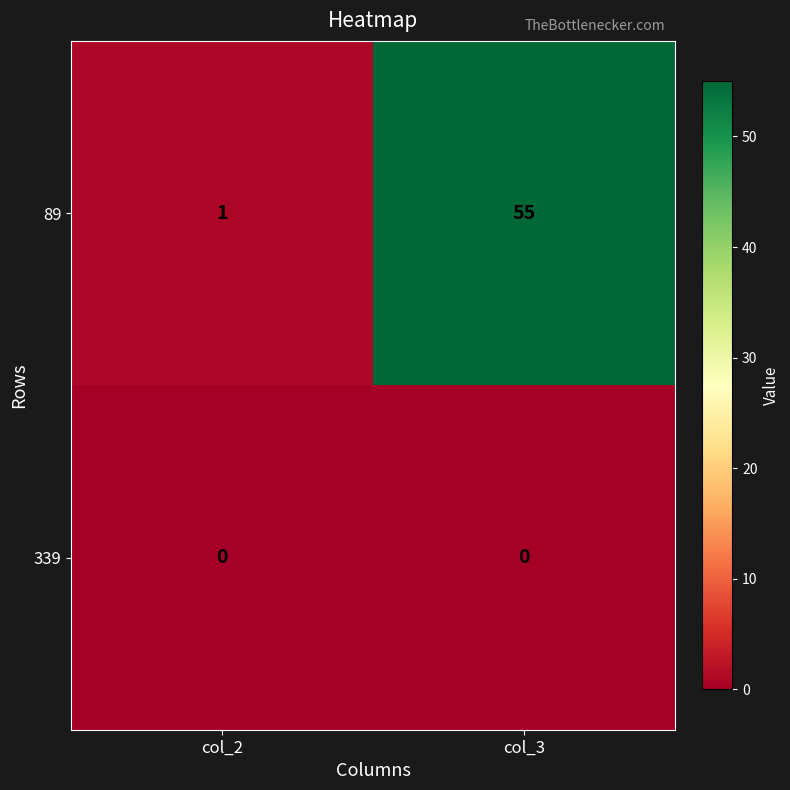

What is the difference between the 89 values at col_2 and col_3?

54